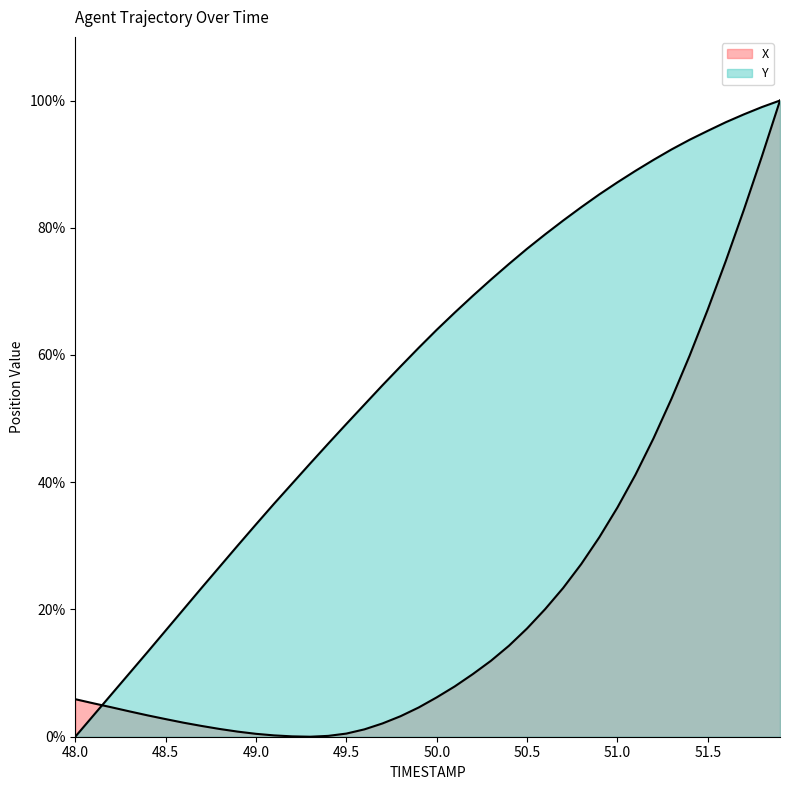

Between 50.1 and 51.8, which is larger?

51.8